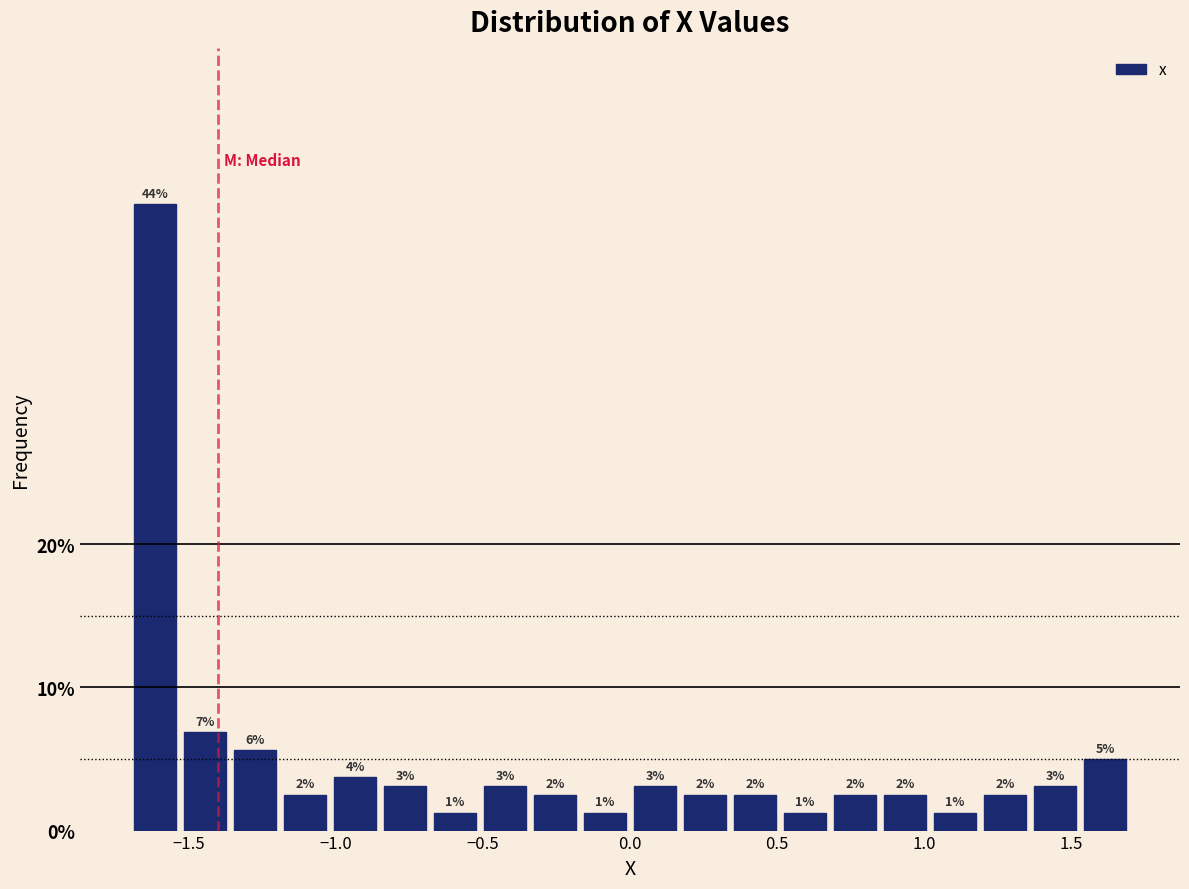

Around what value on the x-axis is the tallest bar? Give the approximate position of its centre, as read against the axis.

-1.60